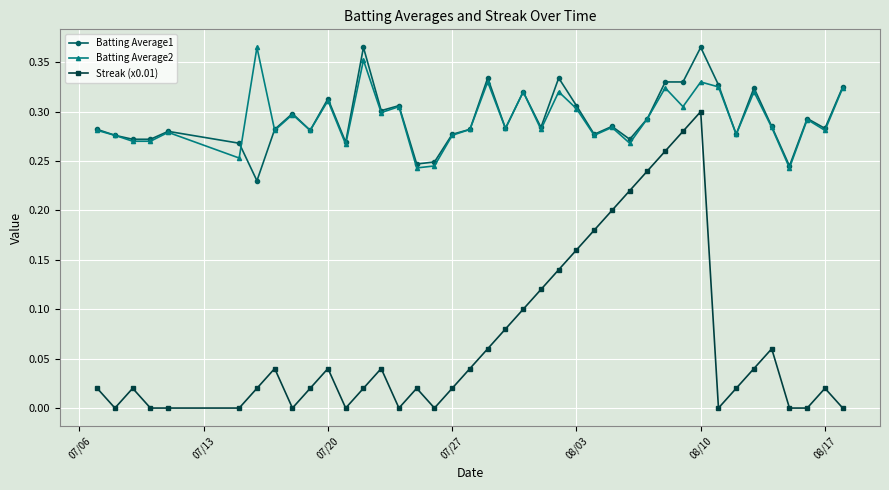

Which series has the widest spread of values?

Streak (x0.01)